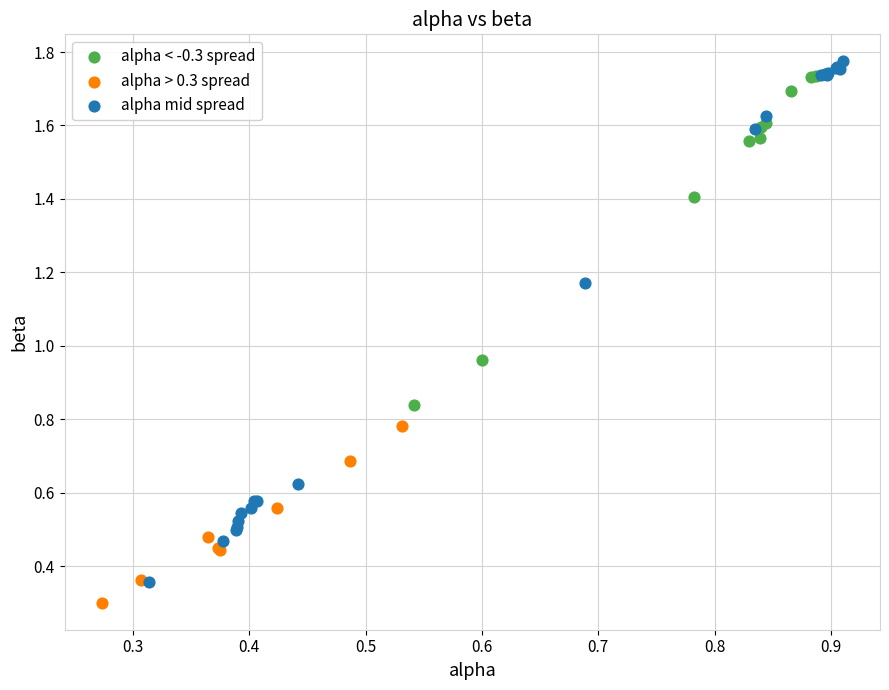

Which series has the largest Y range (max minus min)?

alpha mid spread